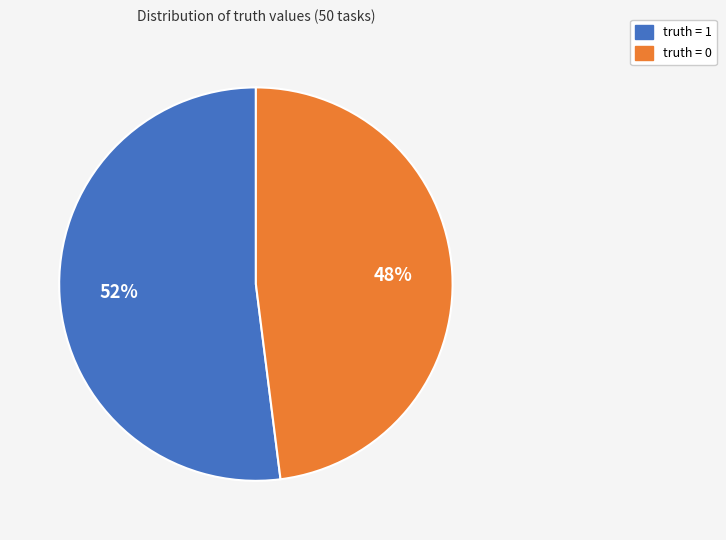

Which slice represents more than half of the pie?

truth = 1